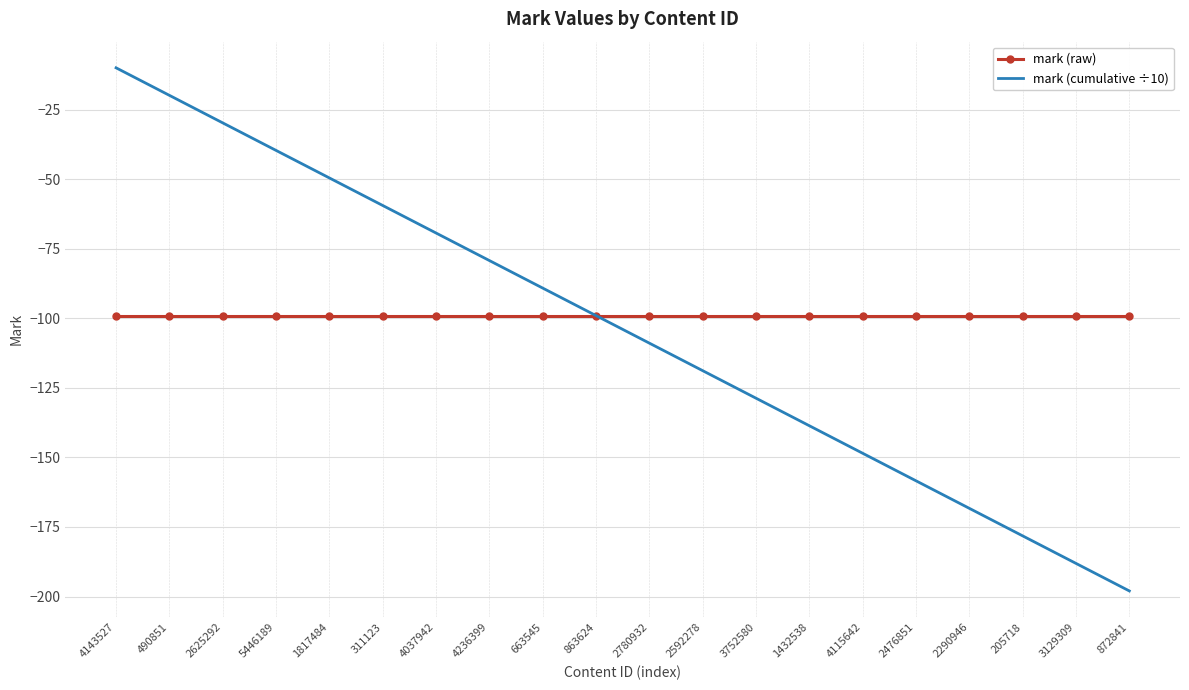

Is it true that mark (raw) equals -99.0 at 863624?

True